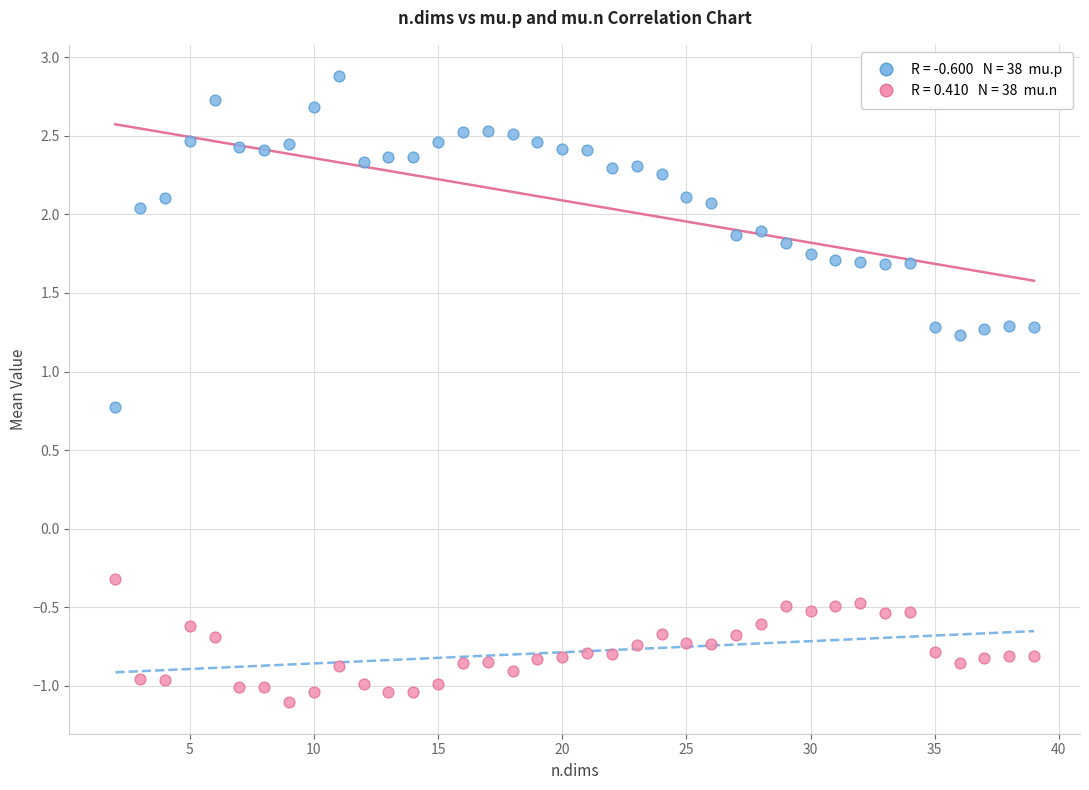

Across all data points, what is the range of Y values (max minus min)?

4.0